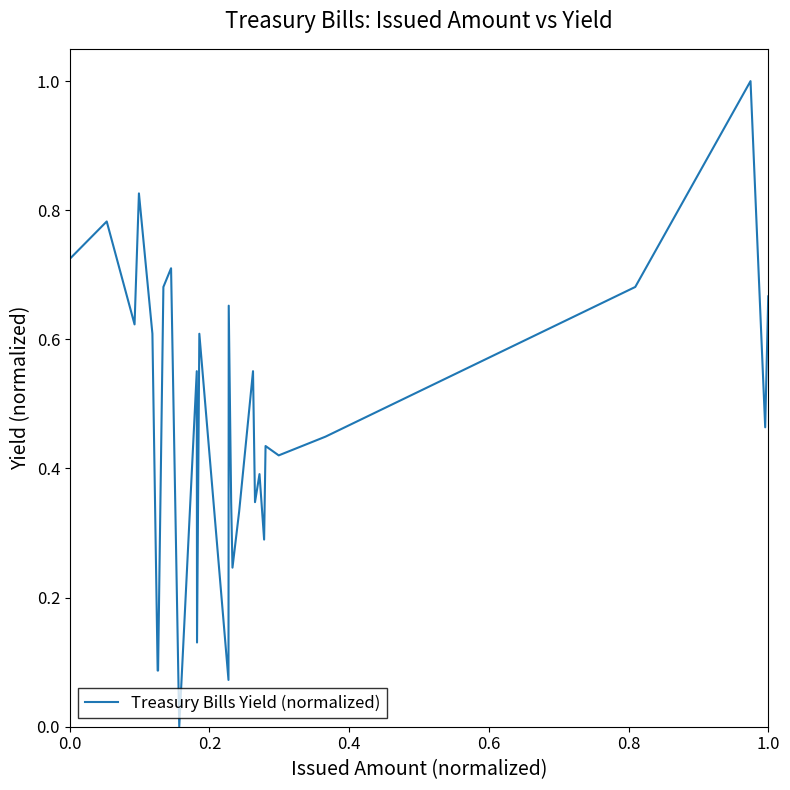

What is the greatest value displayed?

1.0